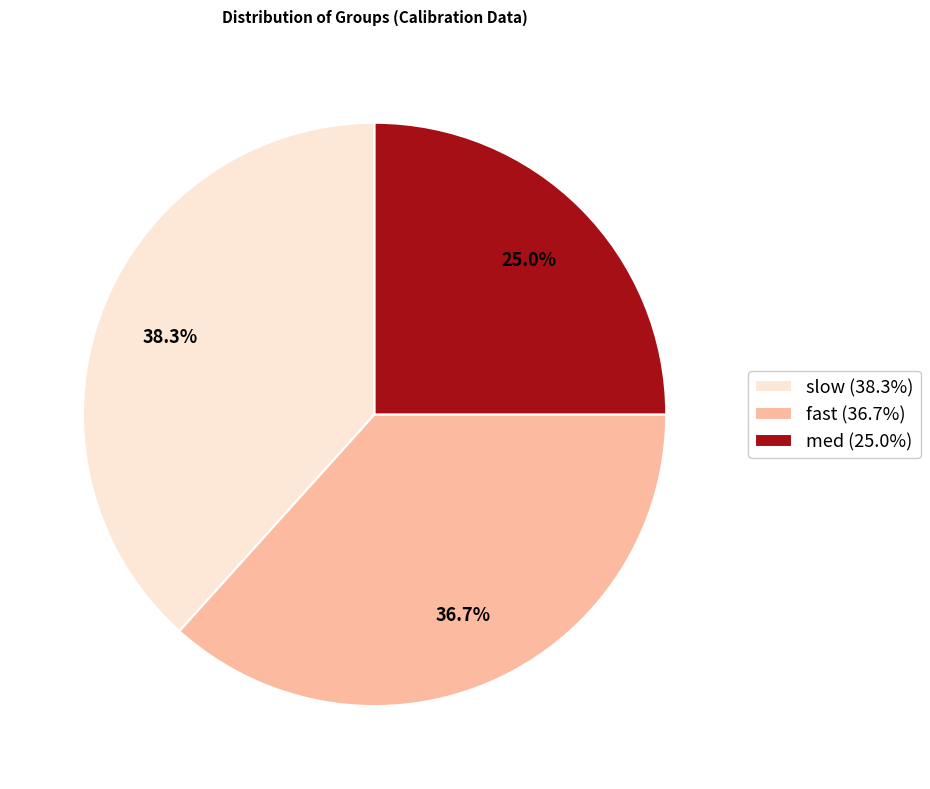

To the nearest percent, what is the difference between the fast and med slice percentages?

12%